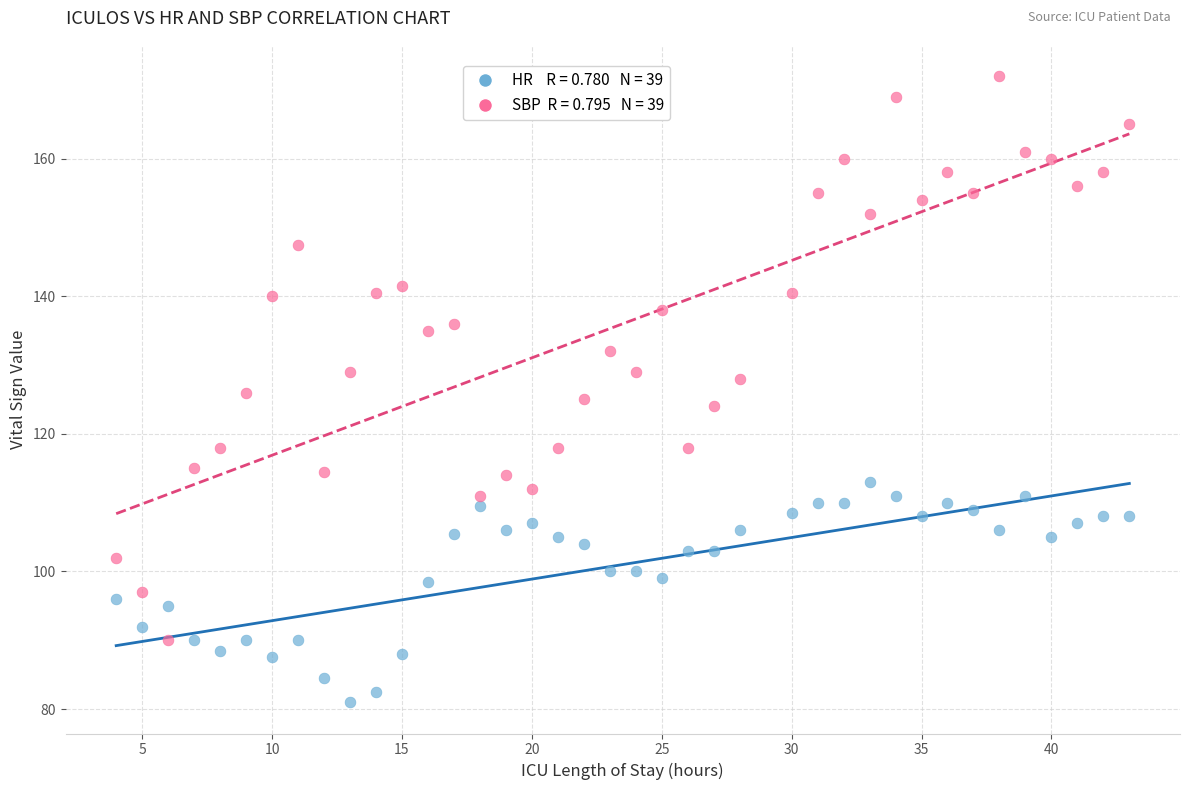

Across all data points, what is the range of Y values (max minus min)?

91.0